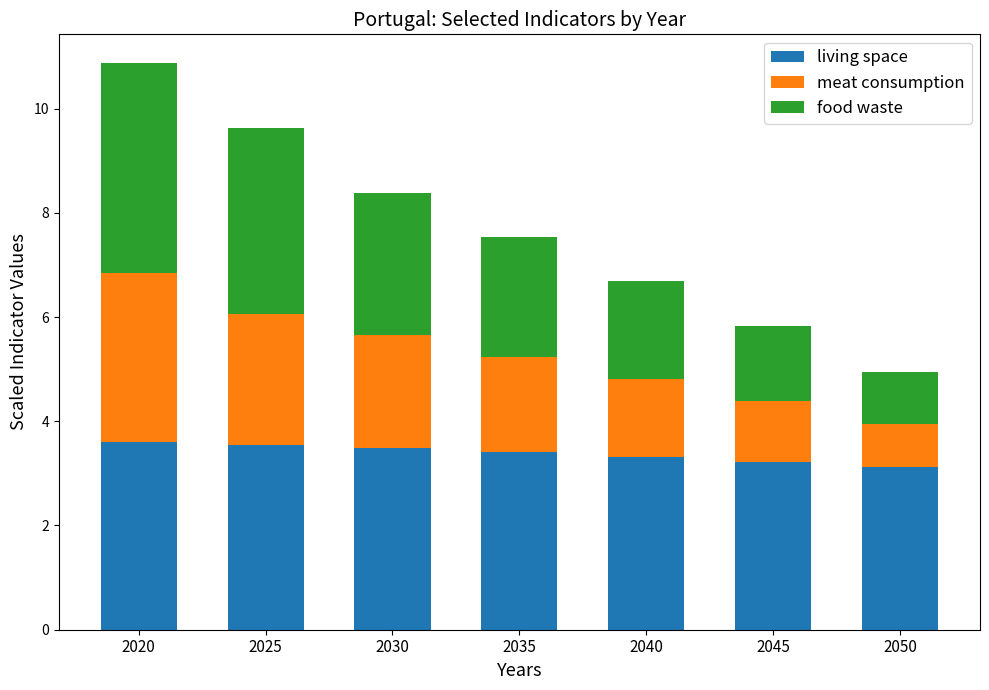

Reading left to right, what are the values for living space?

3.6	3.5	3.5	3.4	3.3	3.2	3.1